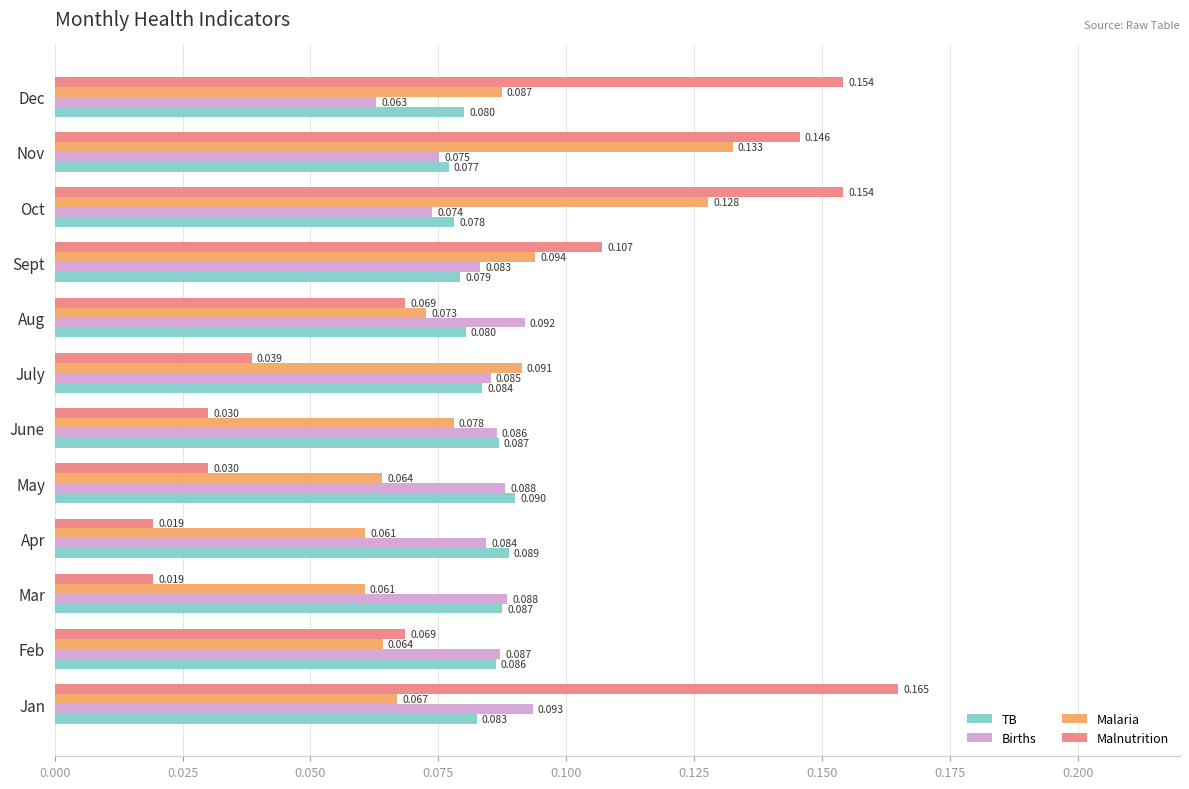

Rank the series by their maximum value, from highest to lowest.

Malnutrition, Malaria, Births, TB